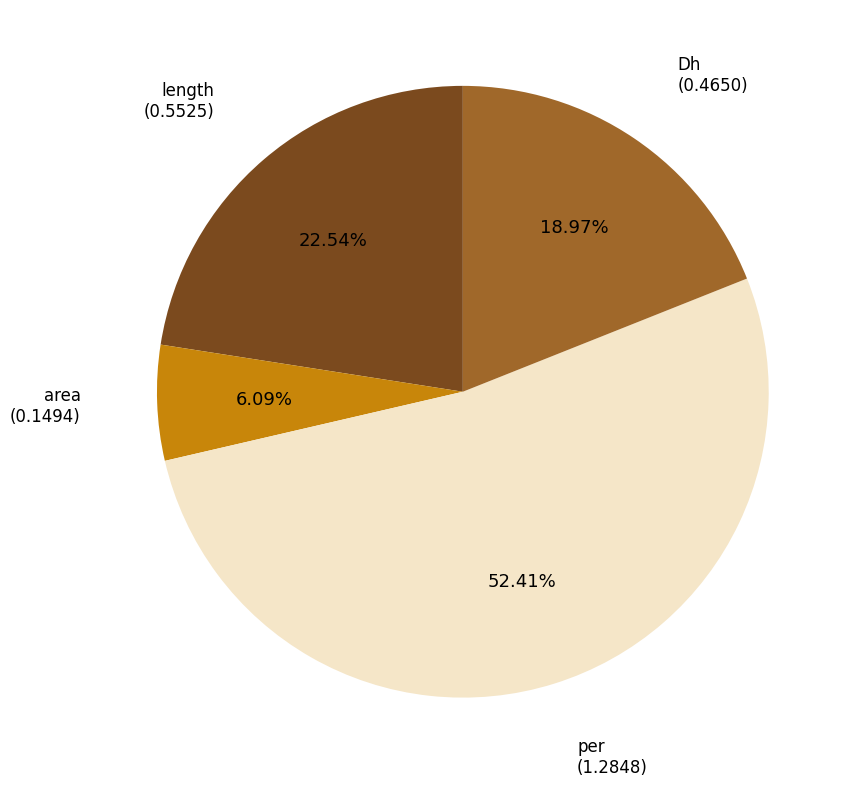

How many segments does this pie chart have?

4